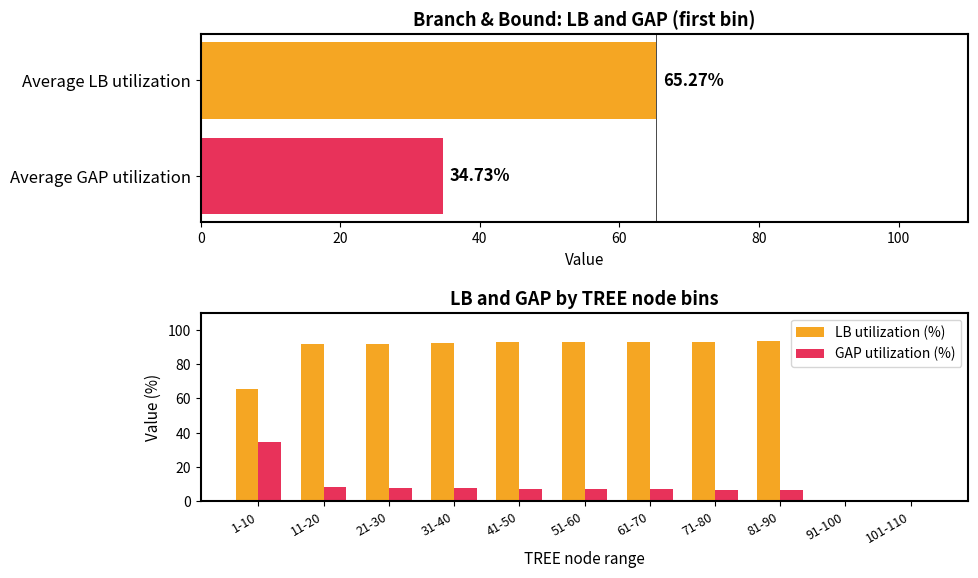

Rank the series by their maximum value, from lowest to highest.

GAP utilization (%), LB utilization (%)